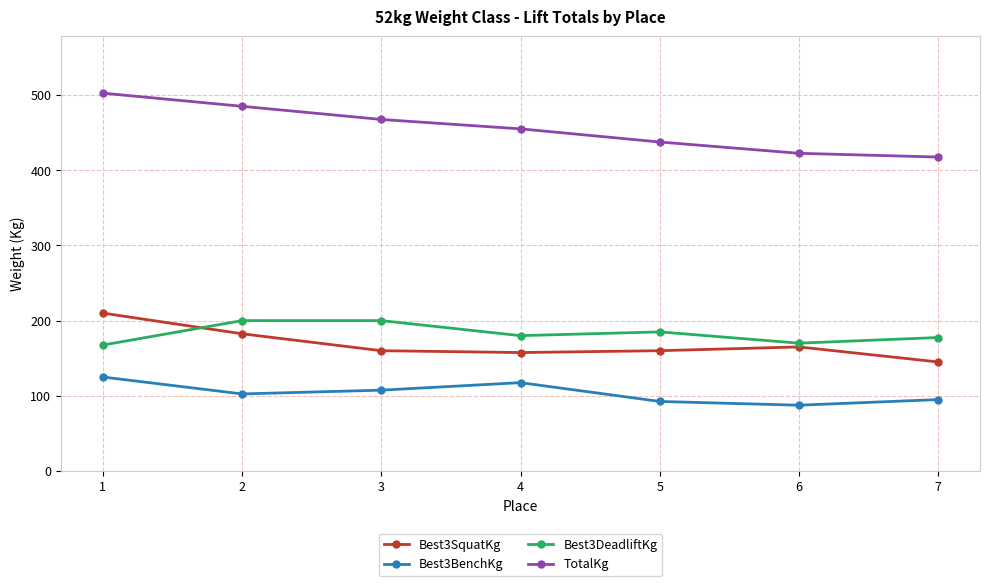

What is the sum of all Best3SquatKg values?

1180.0